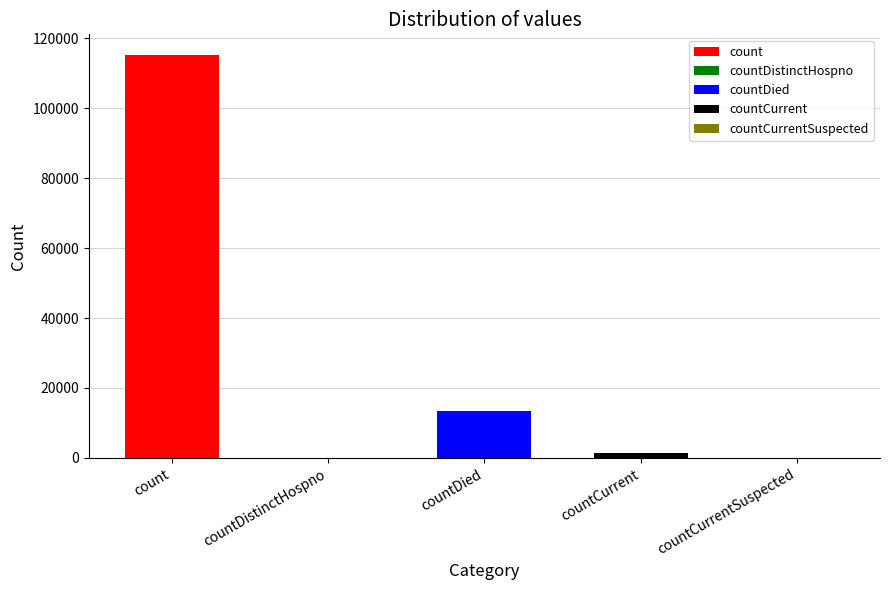

At which label does the data first exceed 1383?

count